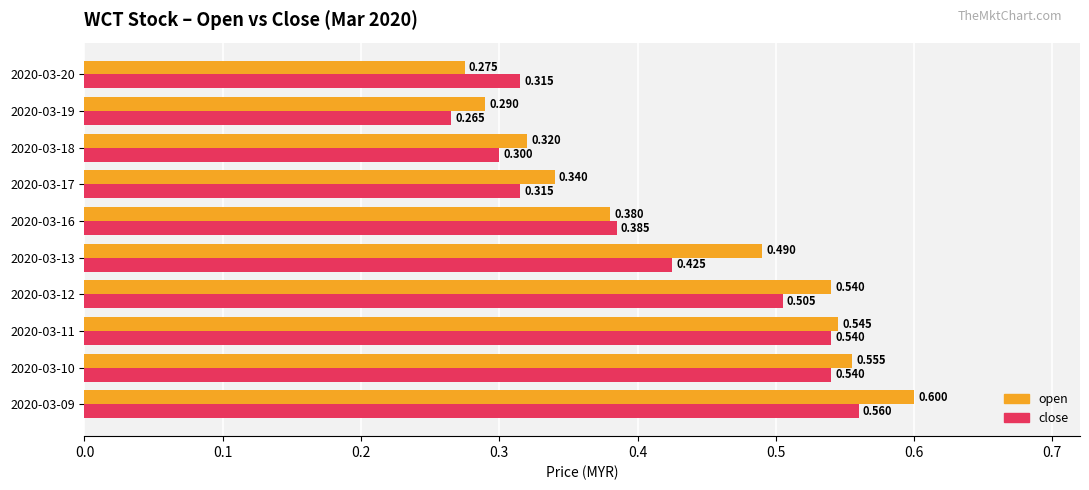

How many open values are between 0 and 1?

10